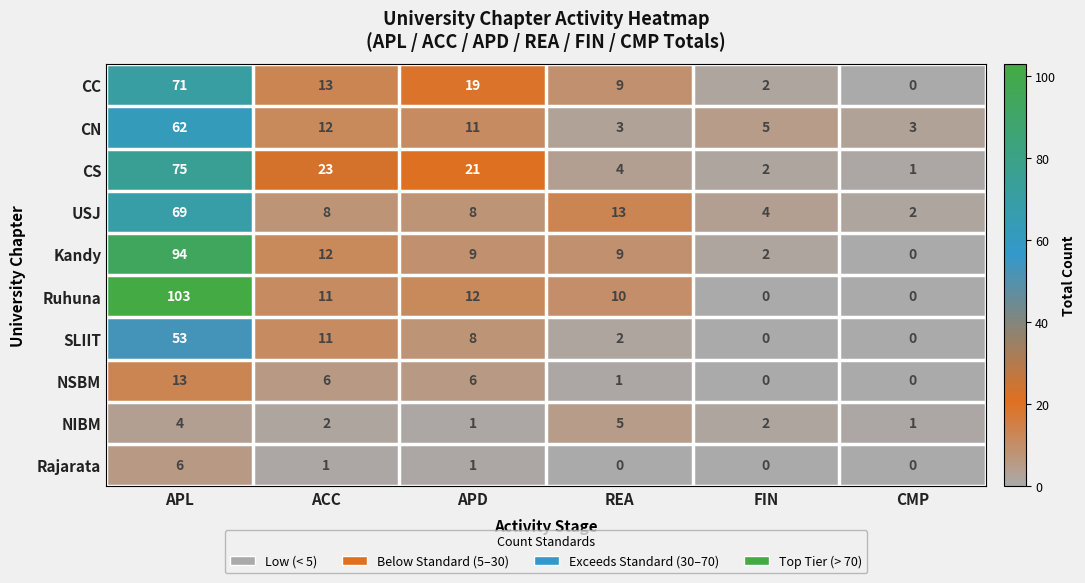

At how many categories does at least one series exceed 30?

1